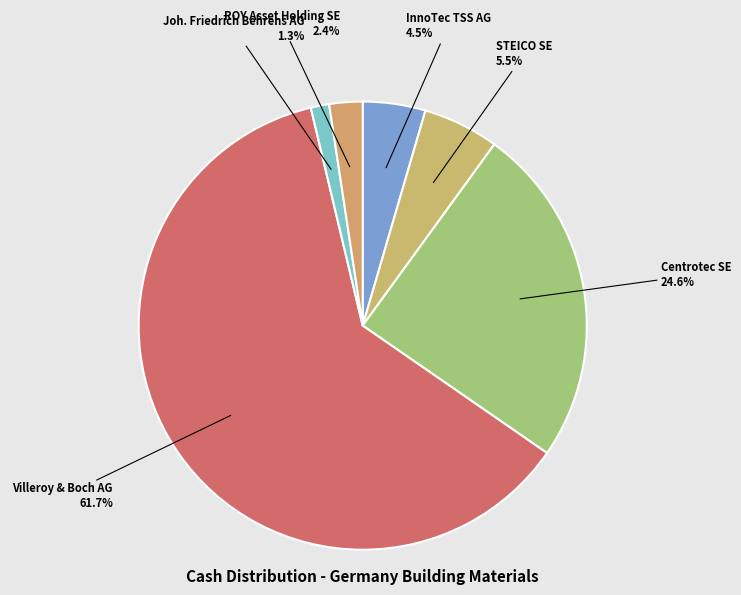

Which category accounts for the majority?

Villeroy & Boch AG